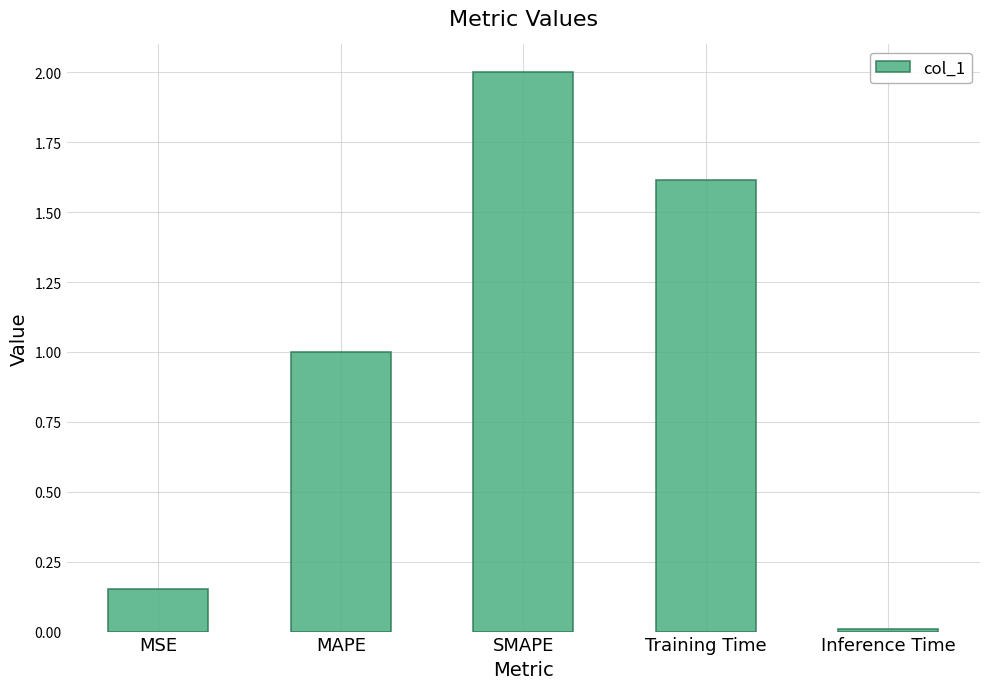

What is the greatest value displayed?

2.0